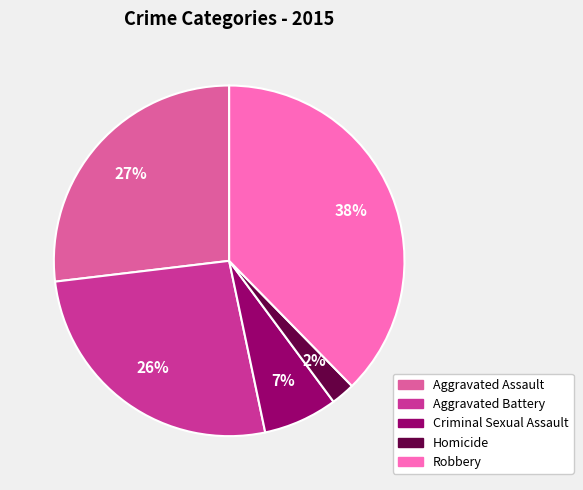

Do Homicide and Aggravated Assault together represent more than half of the pie?

No